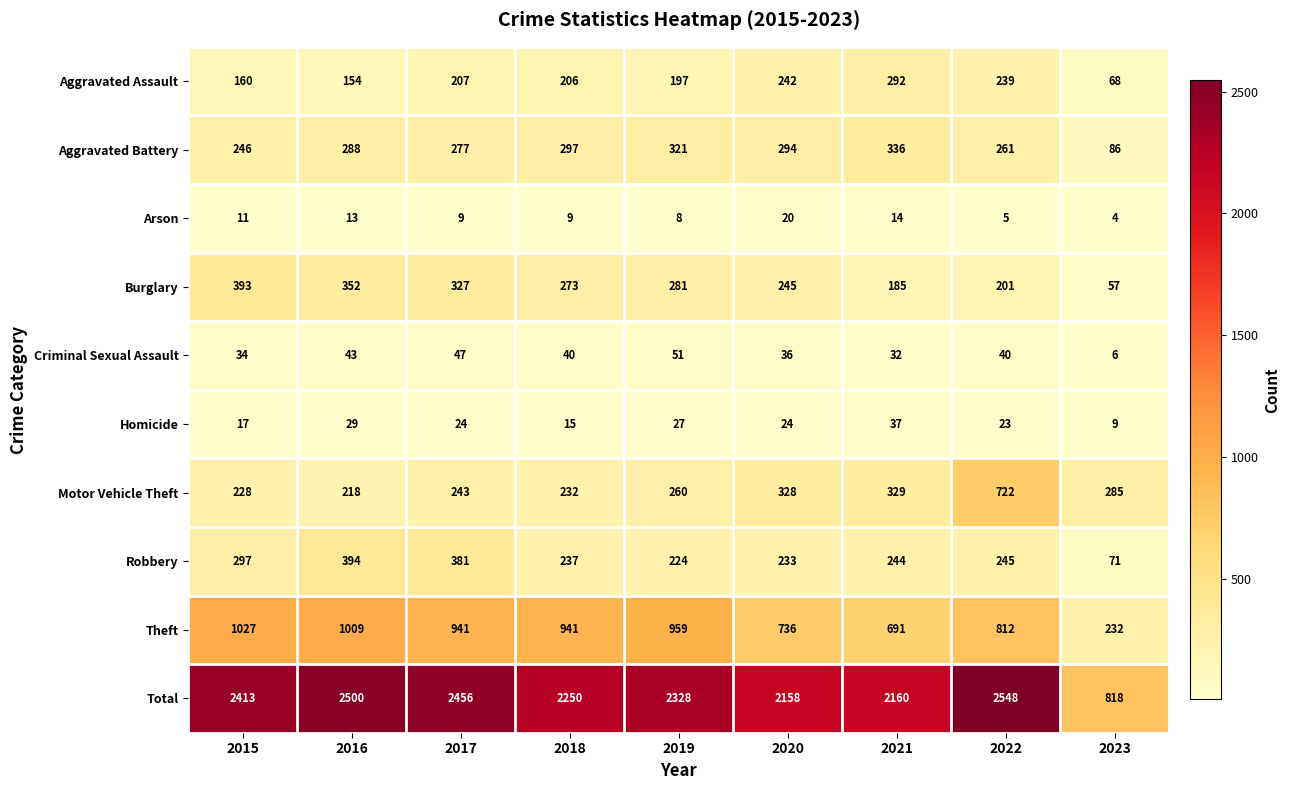

What is the spread (max minus min) of values at 2016?

2487